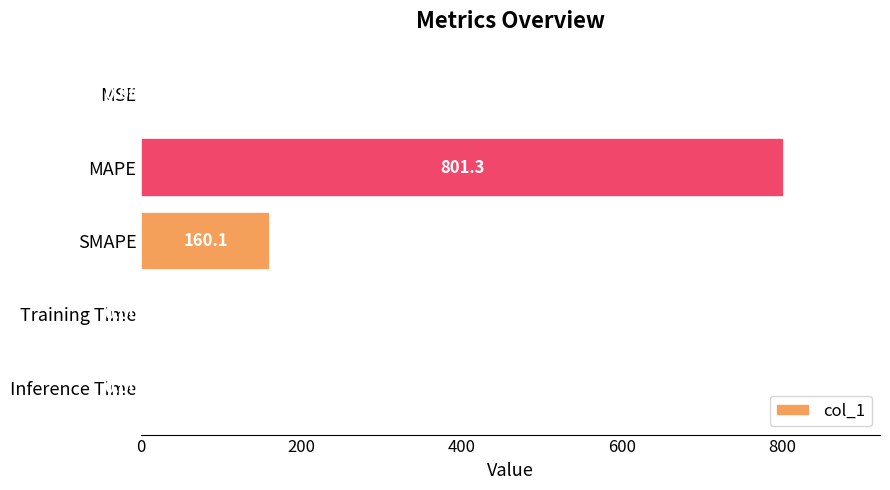

What is the change in value from MAPE to SMAPE?

-641.2